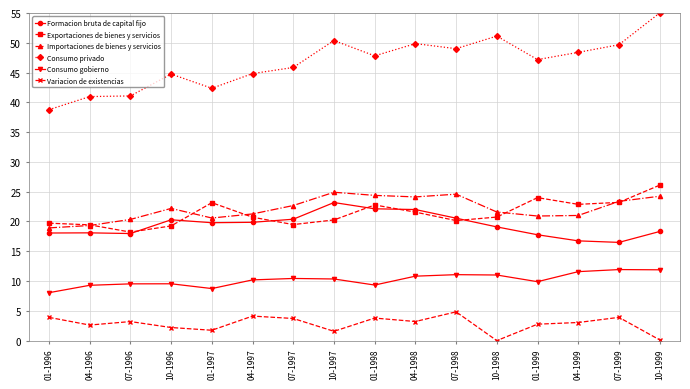

True or false: Consumo gobierno has more than 0 points higher than both neighbors.

True